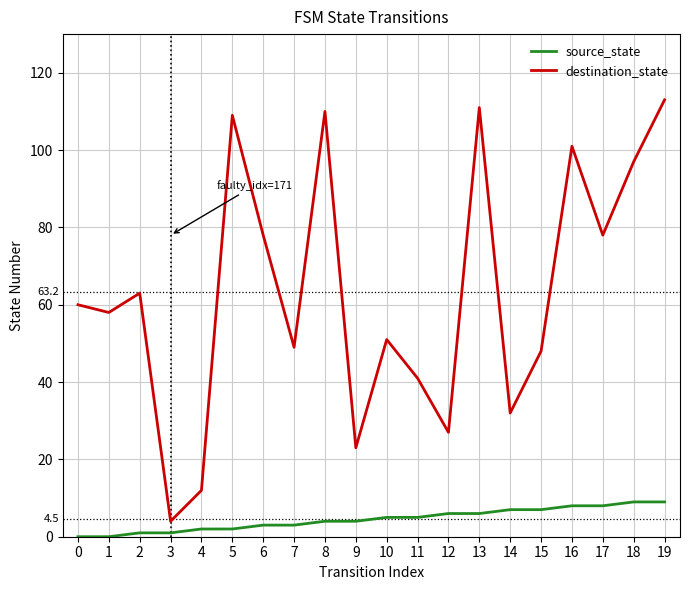

Which series changed the most between 0 and 12?

destination_state